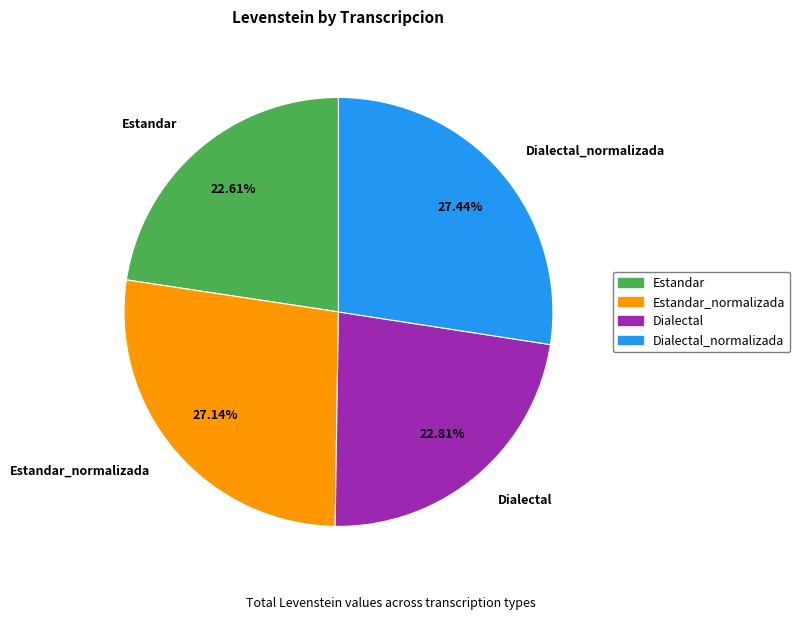

Which has a higher value, Estandar_normalizada or Estandar?

Estandar_normalizada